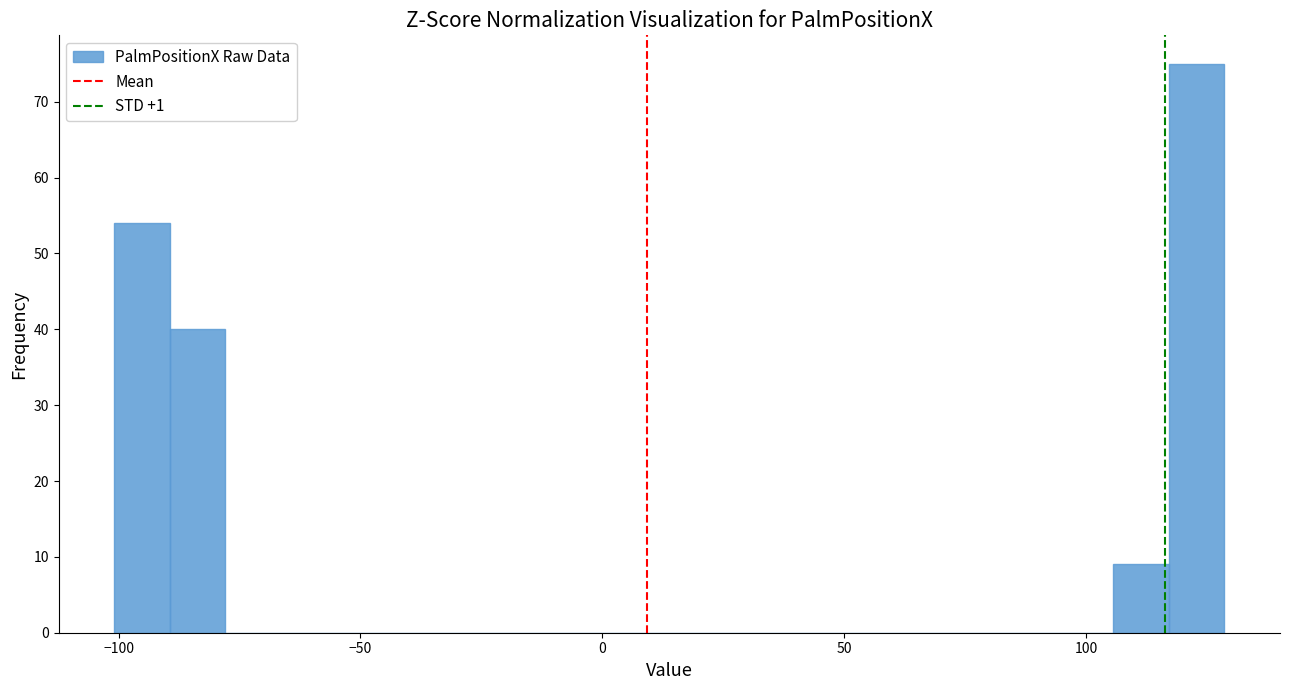

Read against the x-axis, roughly where is the centre of the tallest bar?

125